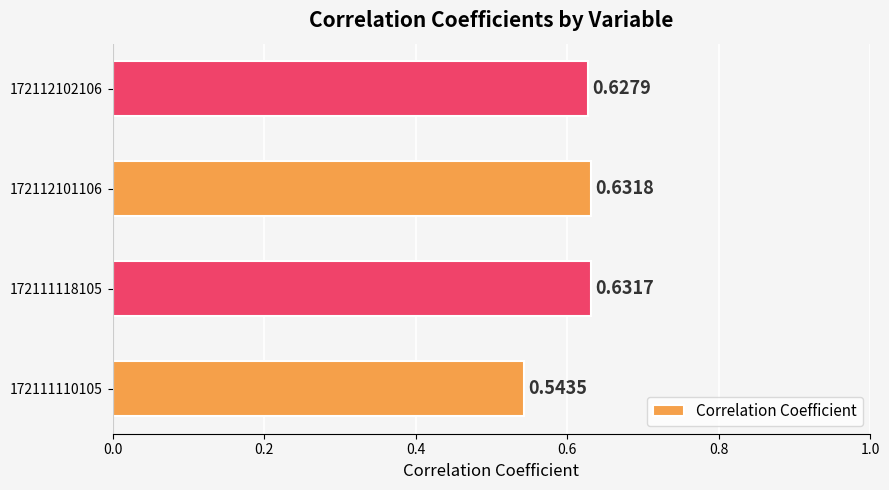

Which category has the highest value across all series?

172112101106